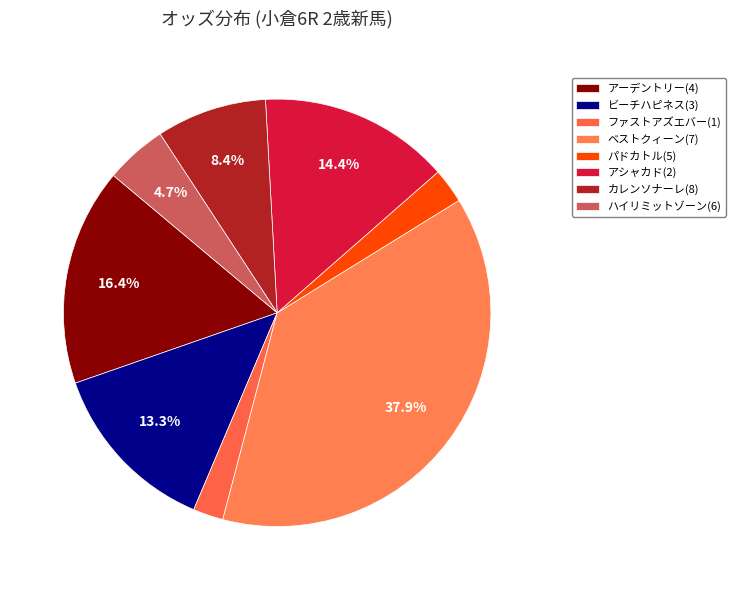

Does any single category account for the majority?

No